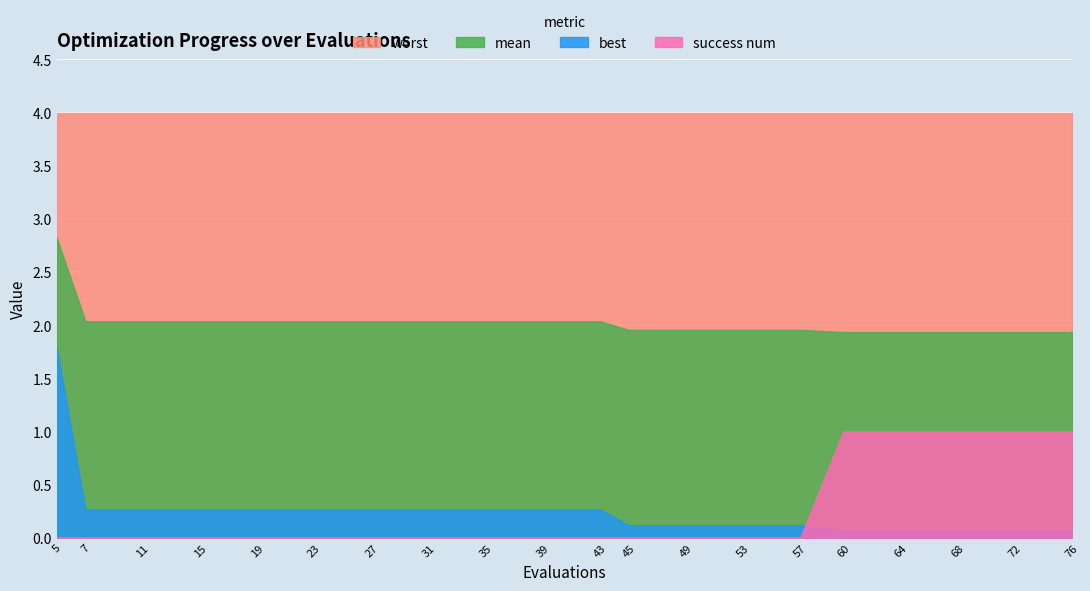

Reading left to right, what are all the values shown in this chart?

mean: 5=2.8	7=2.0	11=2.0	15=2.0	19=2.0	23=2.0	27=2.0	31=2.0	35=2.0	39=2.0	43=2.0	45=2.0	49=2.0	53=2.0	57=2.0	60=1.9	64=1.9	68=1.9	72=1.9	76=1.9
best: 5=1.8	7=0.3	11=0.3	15=0.3	19=0.3	23=0.3	27=0.3	31=0.3	35=0.3	39=0.3	43=0.3	45=0.1	49=0.1	53=0.1	57=0.1	60=0.1	64=0.1	68=0.1	72=0.1	76=0.1
worst: 5=4.0	7=4.0	11=4.0	15=4.0	19=4.0	23=4.0	27=4.0	31=4.0	35=4.0	39=4.0	43=4.0	45=4.0	49=4.0	53=4.0	57=4.0	60=4.0	64=4.0	68=4.0	72=4.0	76=4.0
success num: 5=0.0	7=0.0	11=0.0	15=0.0	19=0.0	23=0.0	27=0.0	31=0.0	35=0.0	39=0.0	43=0.0	45=0.0	49=0.0	53=0.0	57=0.0	60=1.0	64=1.0	68=1.0	72=1.0	76=1.0